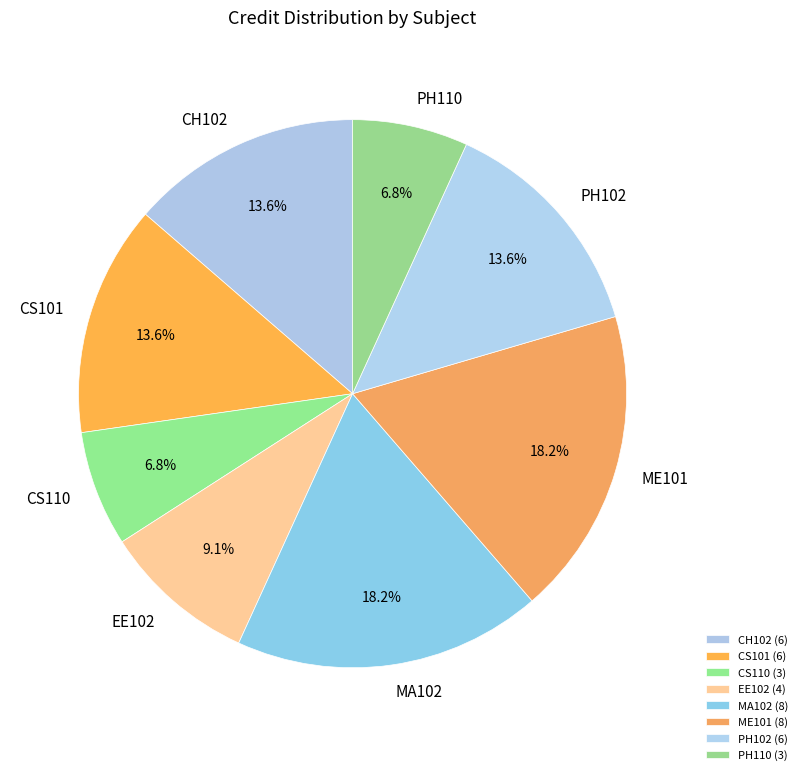

Does any single category account for the majority?

No